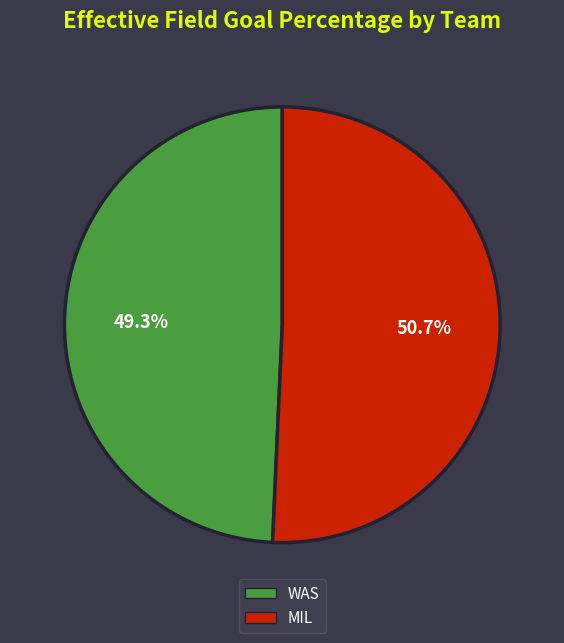

How many segments does this pie chart have?

2